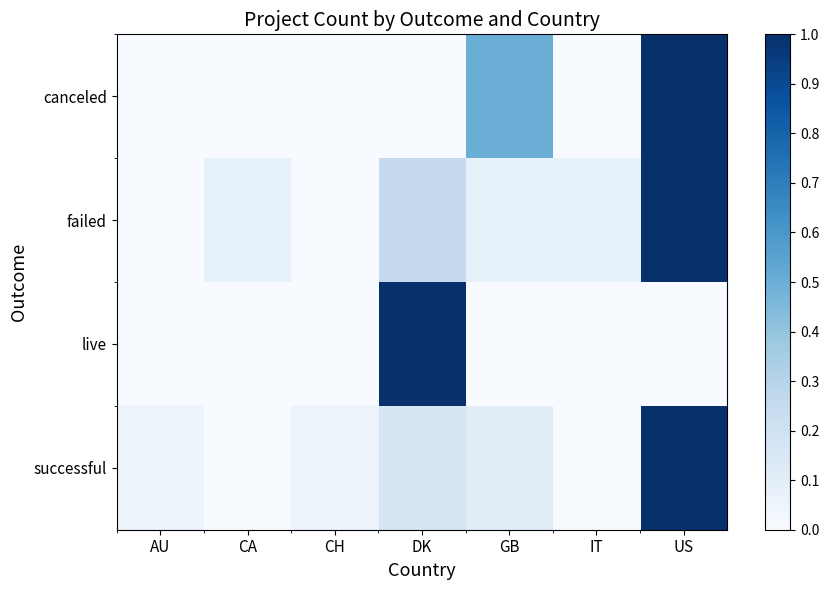

Reading left to right, list all the values displayed in this chart.

canceled: AU=0.0	CA=0.0	CH=0.0	DK=0.0	GB=0.5	IT=0.0	US=1.0
failed: AU=0.0	CA=0.1	CH=0.0	DK=0.2	GB=0.1	IT=0.1	US=1.0
live: AU=0.0	CA=0.0	CH=0.0	DK=1.0	GB=0.0	IT=0.0	US=0.0
successful: AU=0.1	CA=0.0	CH=0.1	DK=0.2	GB=0.1	IT=0.0	US=1.0